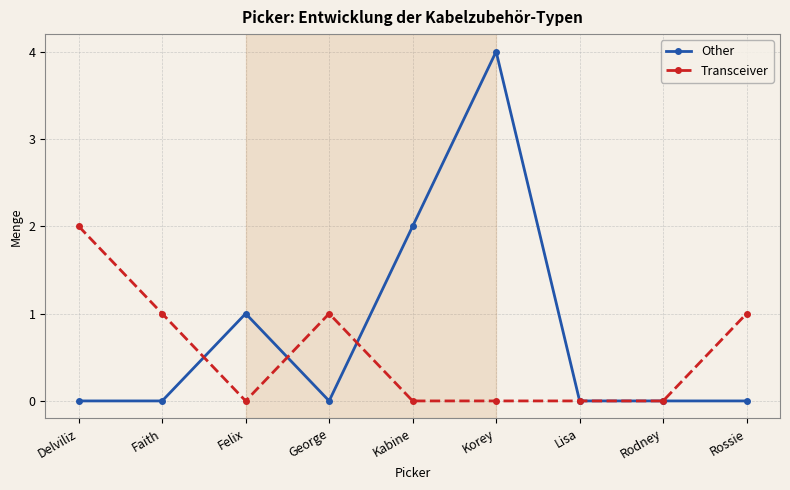

Reading right to left, transcribe all the data shown in this chart.

Other: Rossie=0	Rodney=0	Lisa=0	Korey=4	Kabine=2	George=0	Felix=1	Faith=0	Delviliz=0
Transceiver: Rossie=1	Rodney=0	Lisa=0	Korey=0	Kabine=0	George=1	Felix=0	Faith=1	Delviliz=2